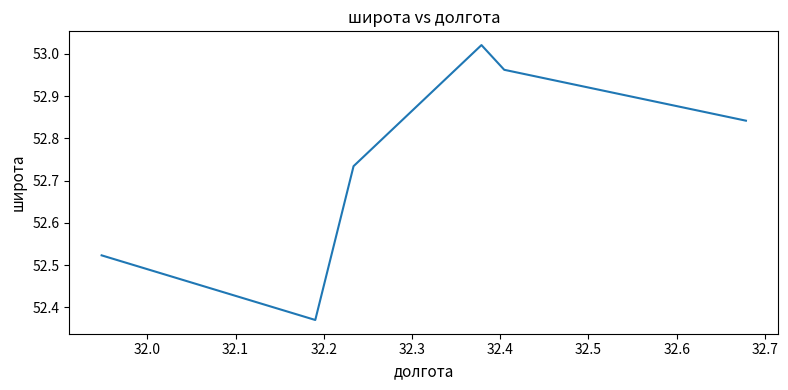

Approximately how many times larger is the value at 32.1 compared to 32.5?

1.0